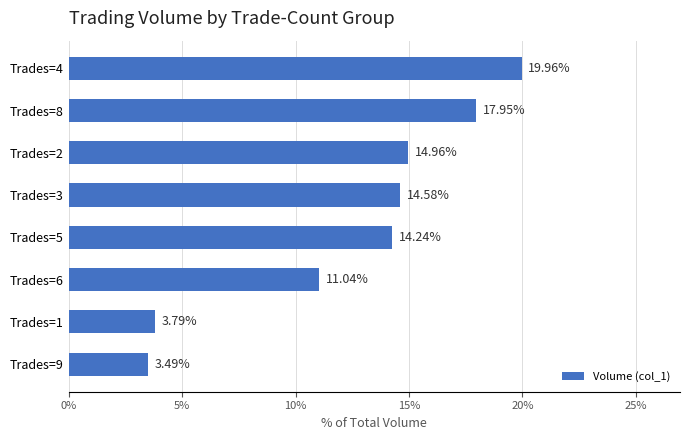

What is the average value?

12.5